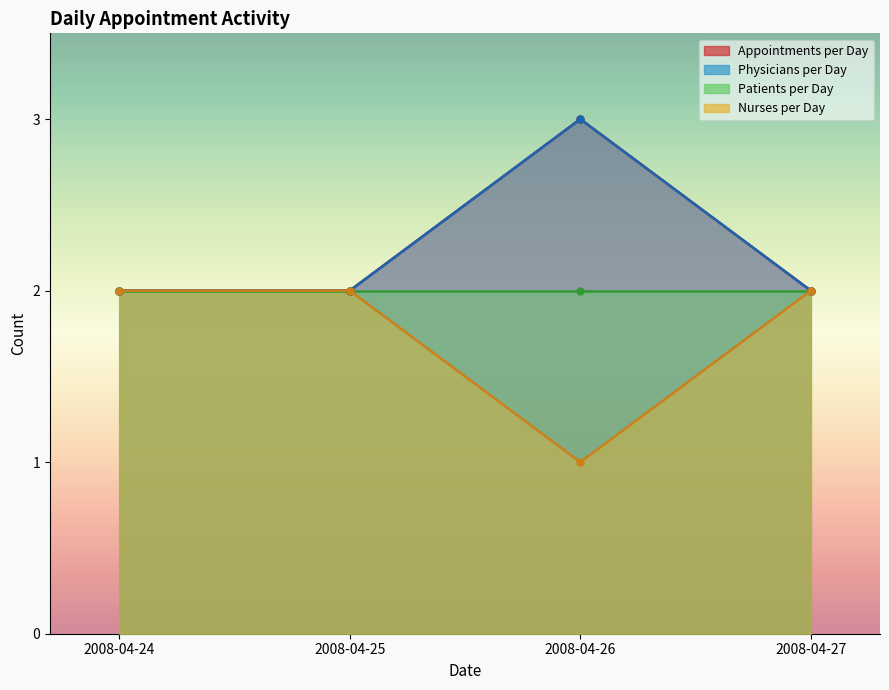

What is the difference between the maximum and minimum values in the Appointments per Day series?

1